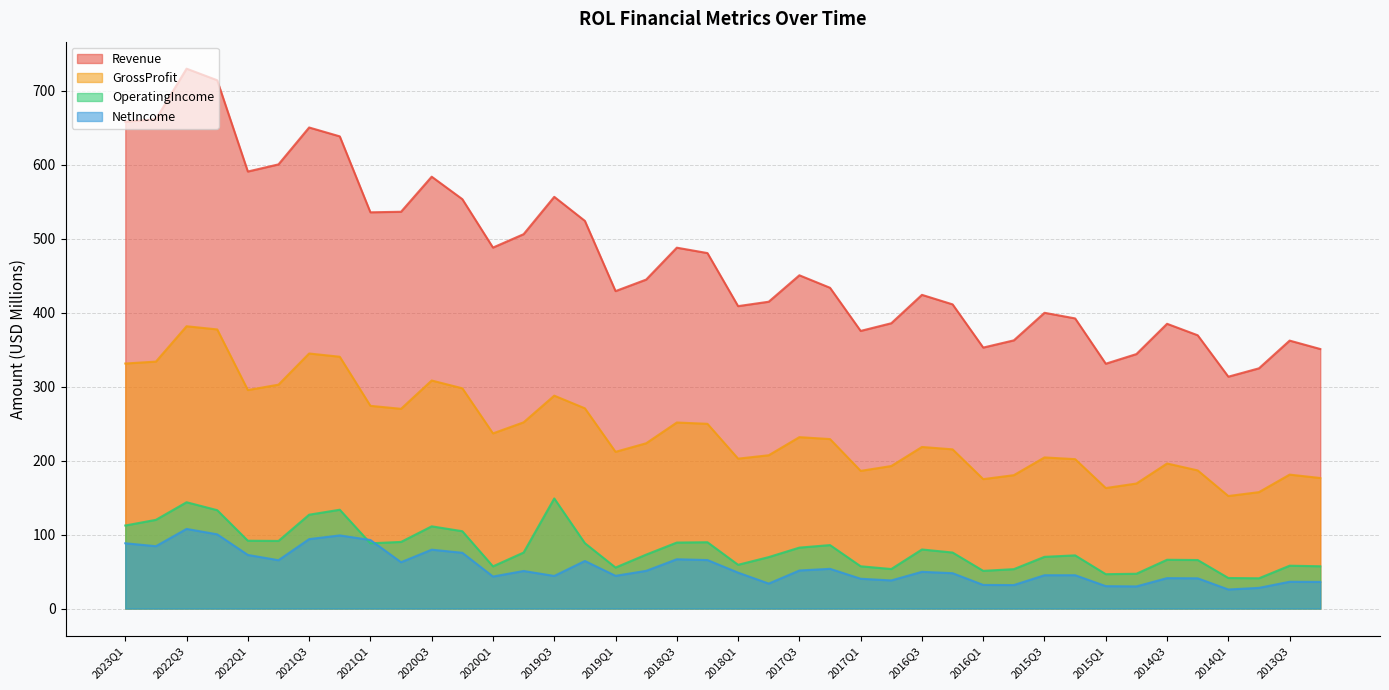

At which category does Revenue reach its first local valley?

2022Q1